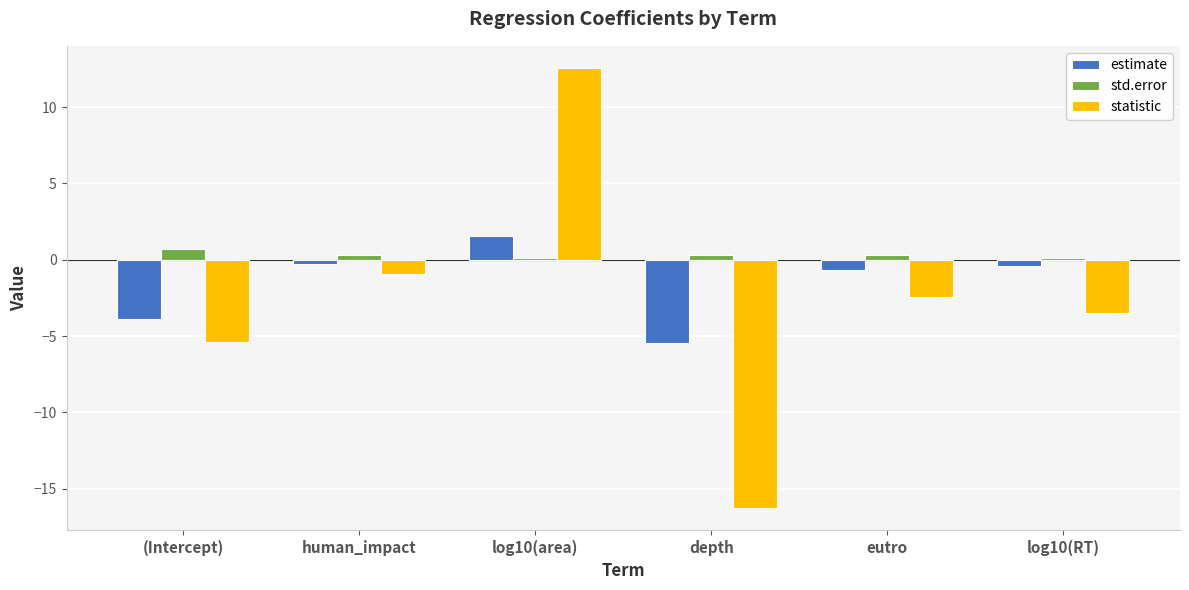

Which series has the widest spread of values?

statistic